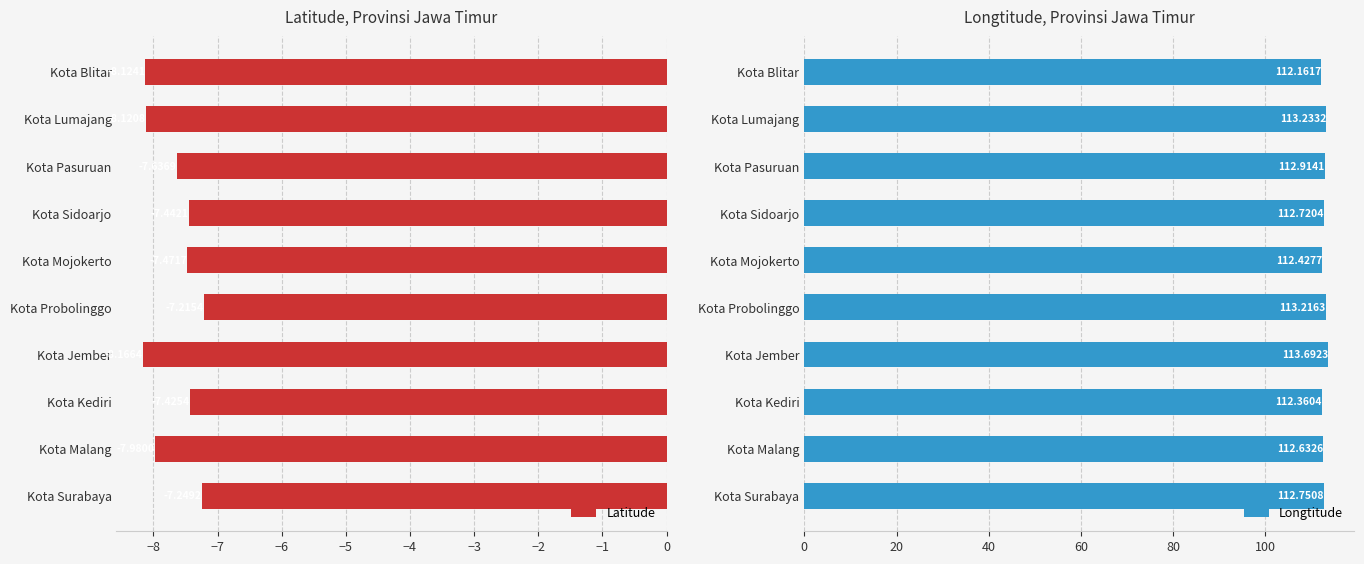

Rank the series by their average value, from lowest to highest.

Latitude, Longtitude